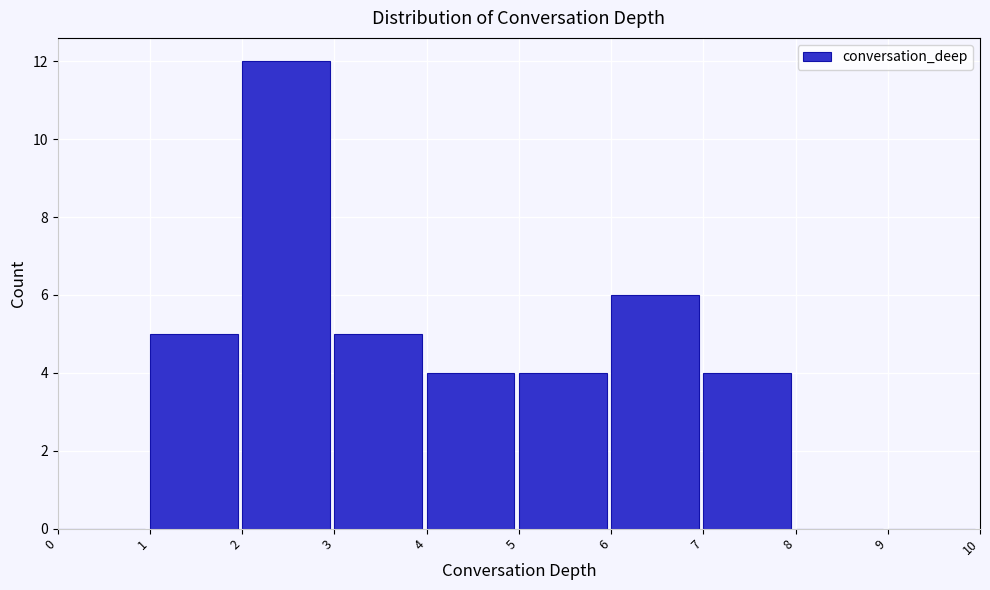

What is the height of the bar covering 5 to 6 on the x-axis? The values are not printed on the chart, so give them approximately, as read against the axis.

4